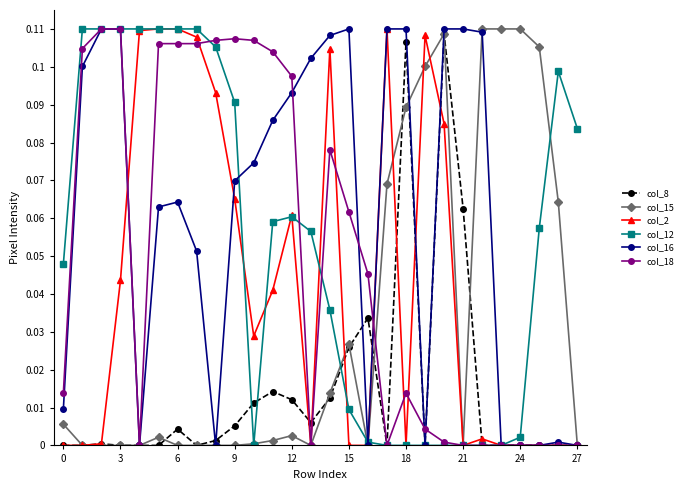

Which series has the largest total across all categories?

col_16